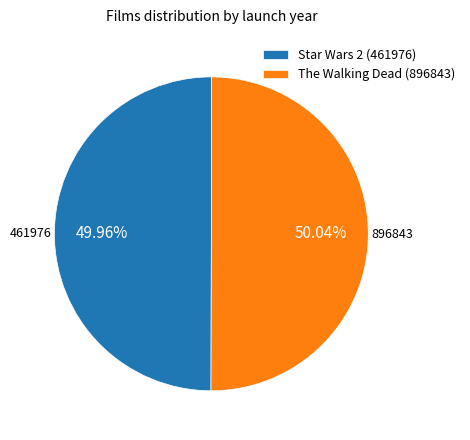

Count the number of slices in the pie.

2